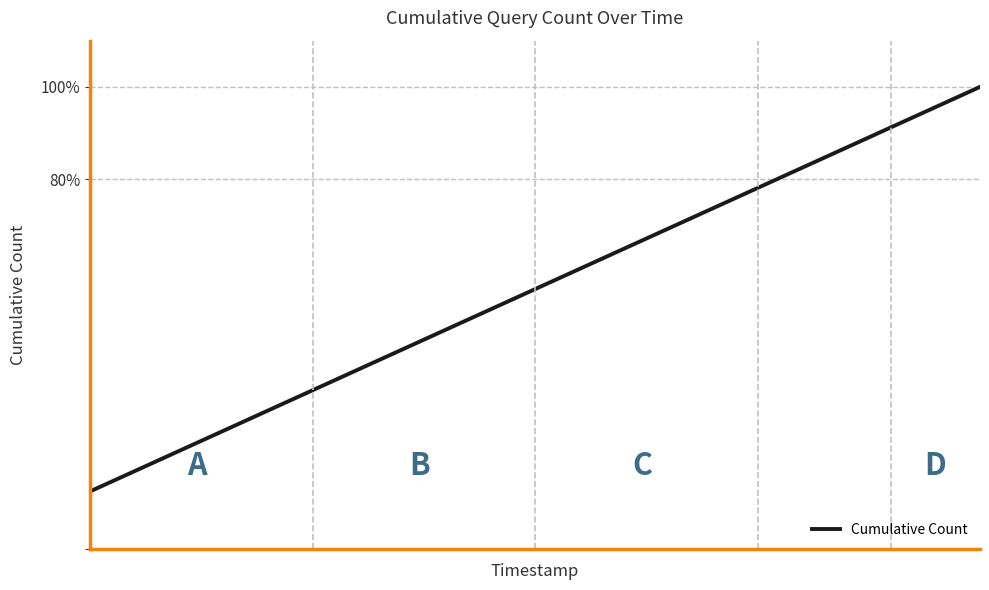

What is the maximum value shown in the chart?

100.0